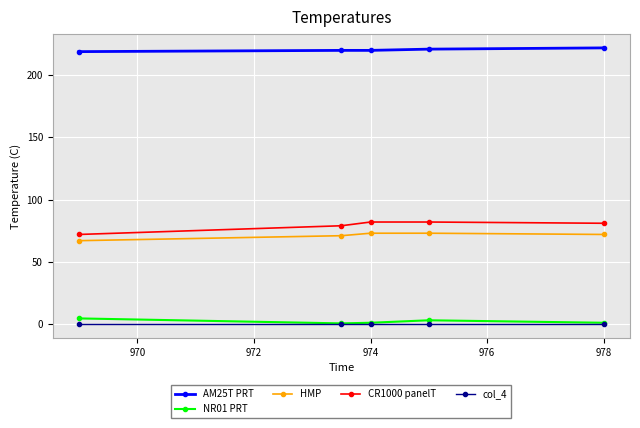

Which series has the largest total across all categories?

AM25T PRT